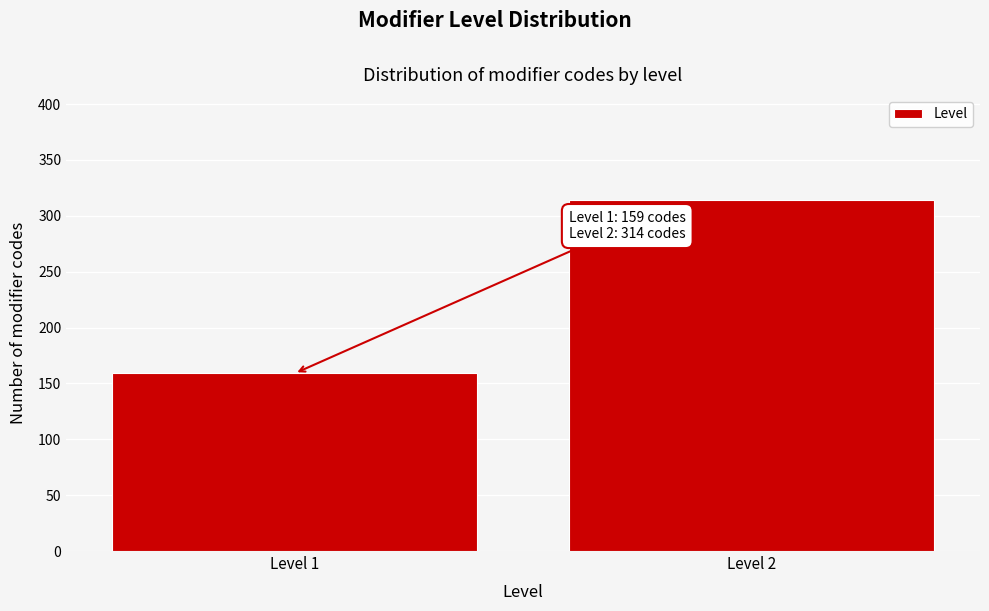

Reading left to right, list all the values displayed in this chart.

159	314